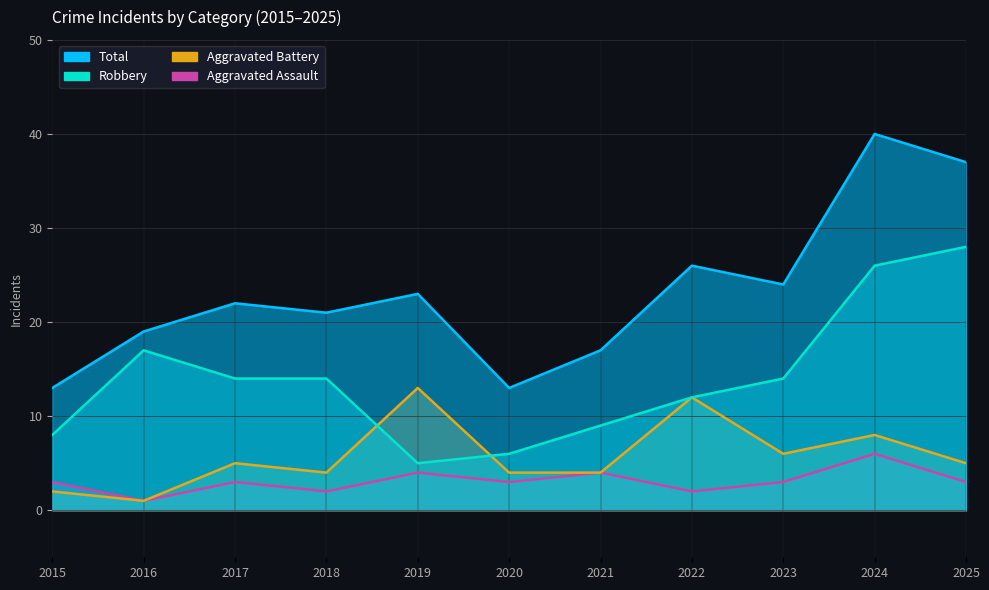

How many lines are shown in the chart?

4